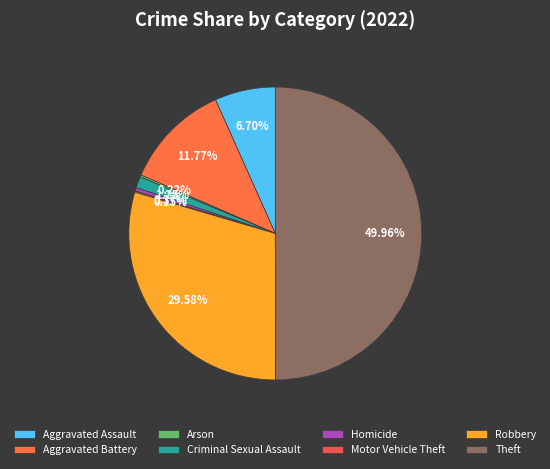

Does any single category account for the majority?

No